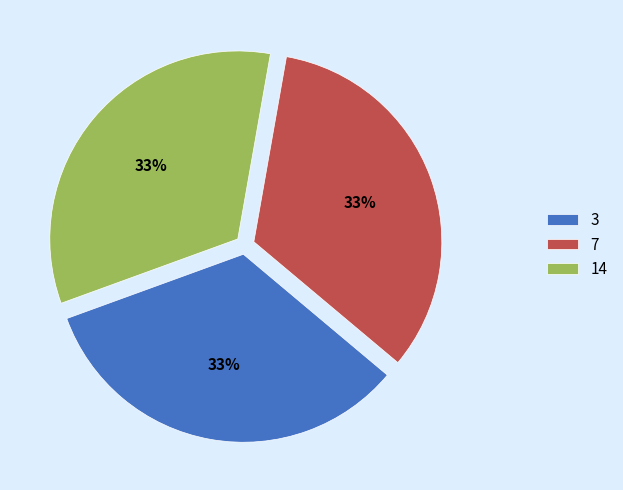

To the nearest percent, what percentage of the pie is 3?

33%